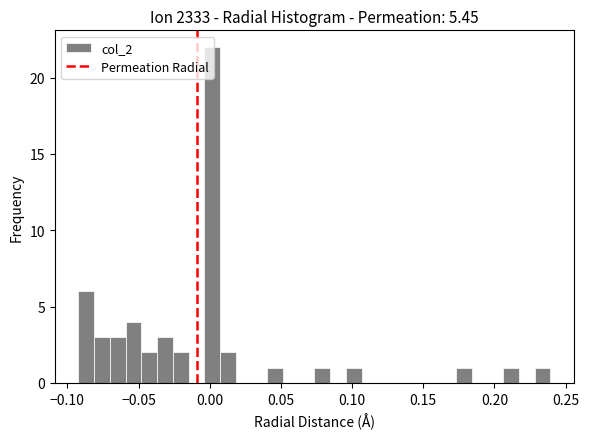

Read against the x-axis, roughly where is the centre of the tallest bar?

0.000